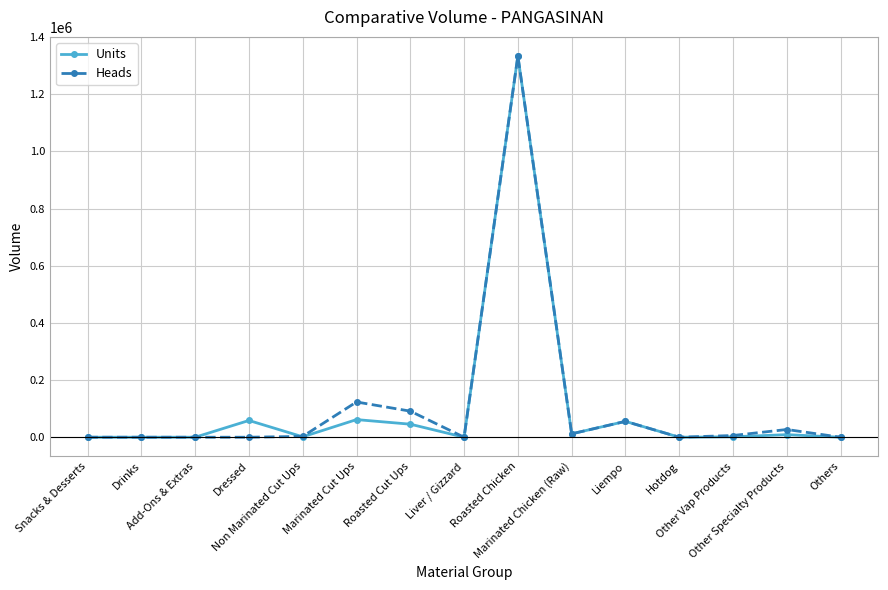

What is the value of the Heads point at the 11th from the left?

55489.0